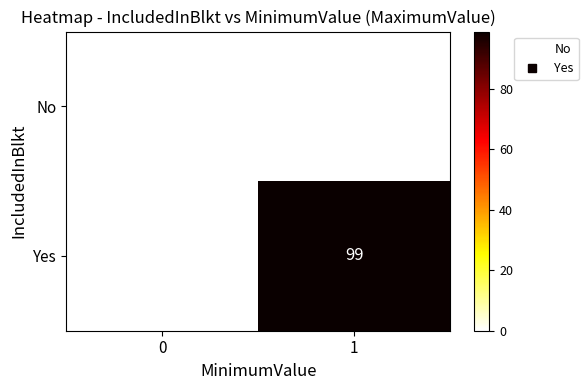

Rank the series by their maximum value, from lowest to highest.

No, Yes